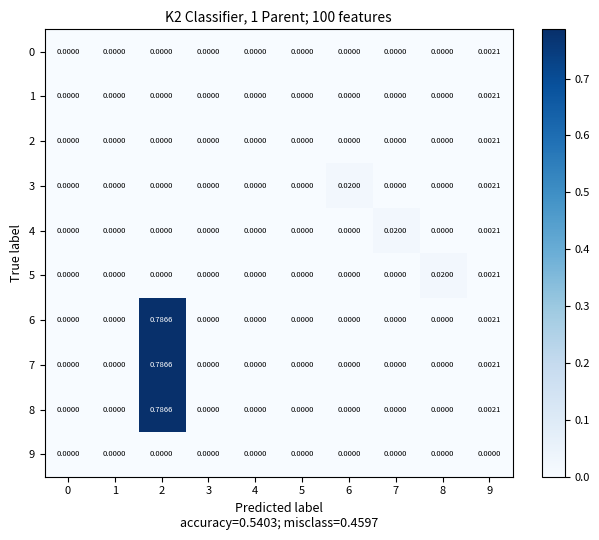

Is the value of 5 at 3 greater than the value of 1 at 9?

No